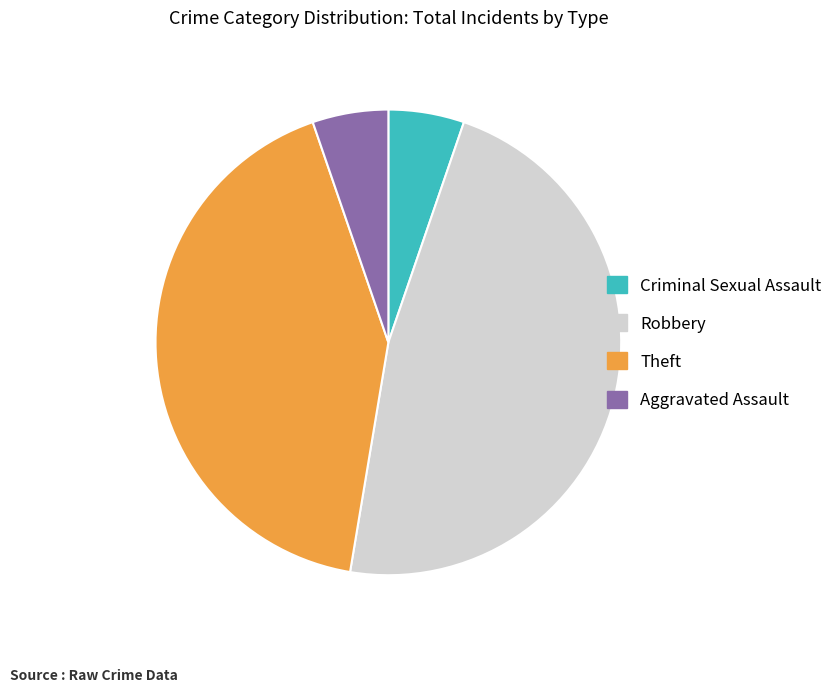

Count the number of slices in the pie.

4